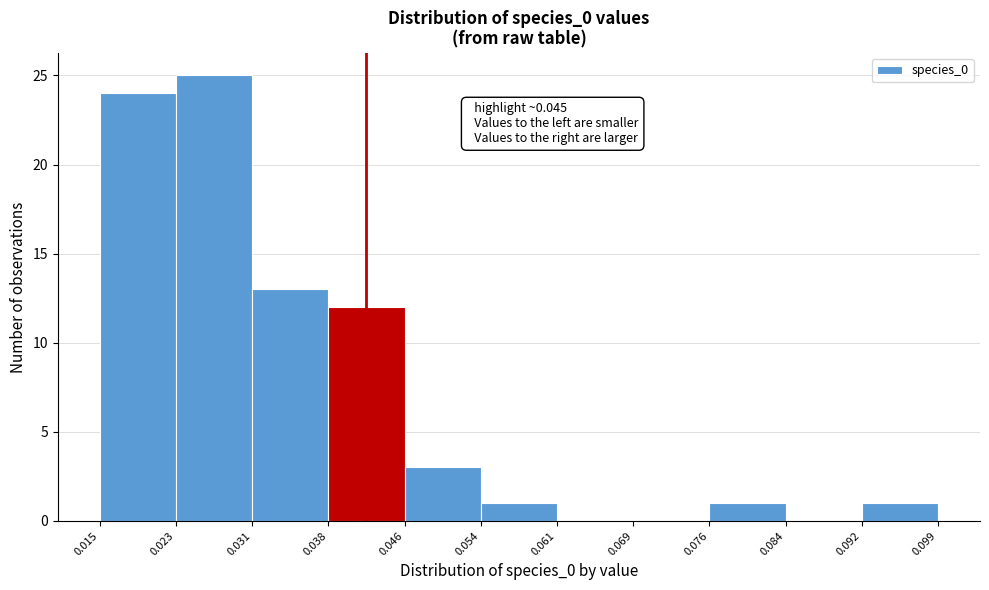

Which range on the x-axis has the tallest bar?

0.023 to 0.031